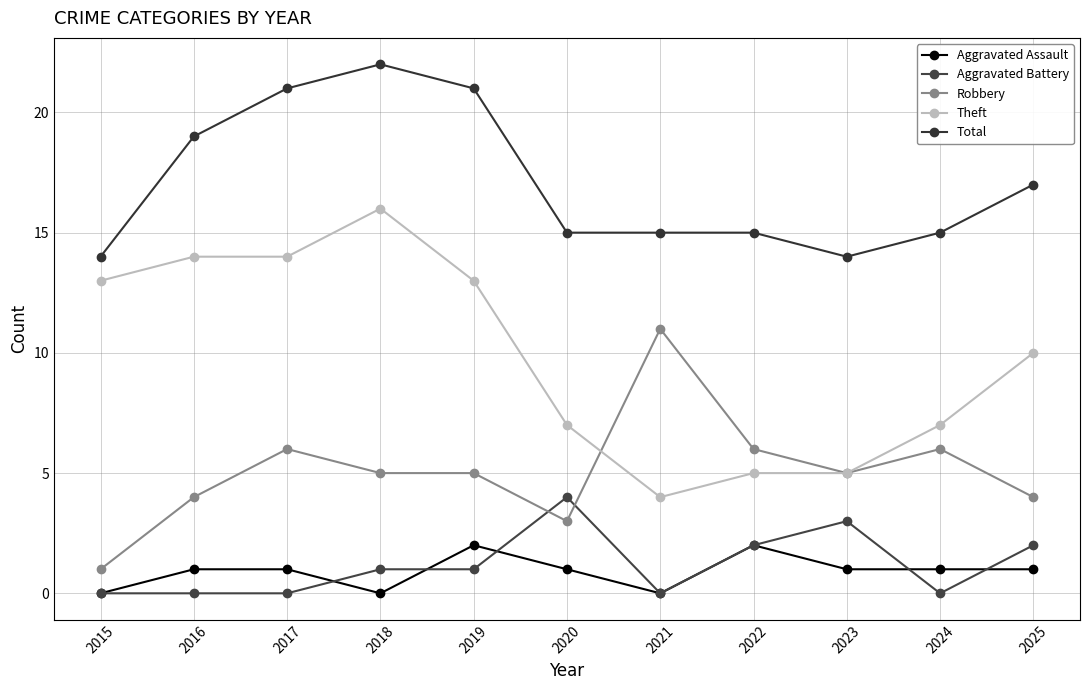

Where does the Theft series first go above 10?

2015